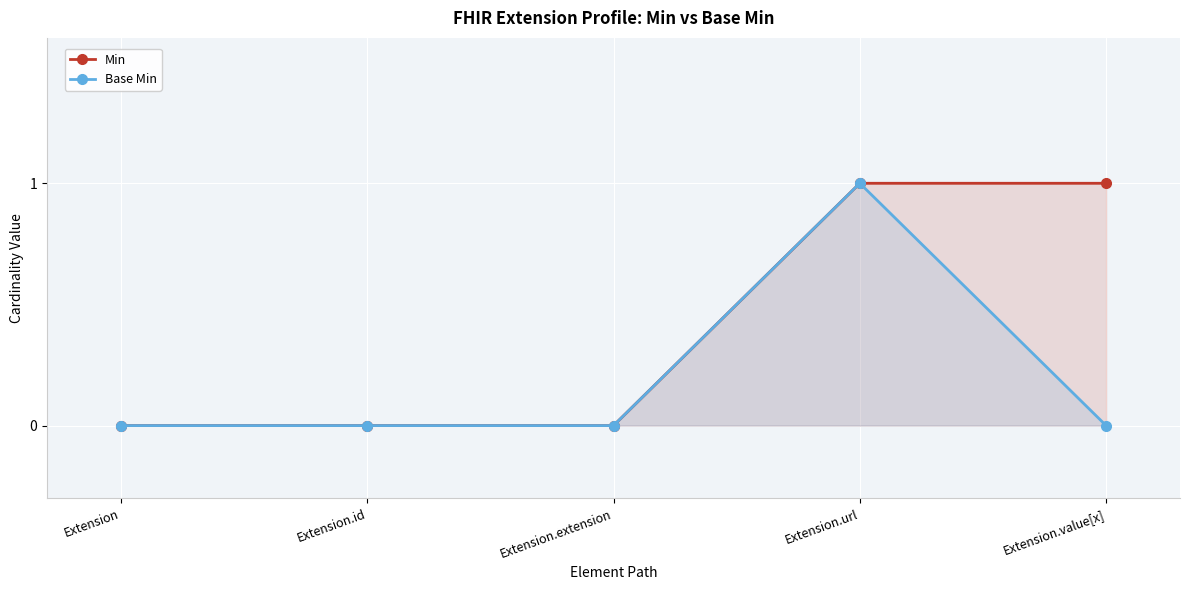

How many lines are shown in the chart?

2